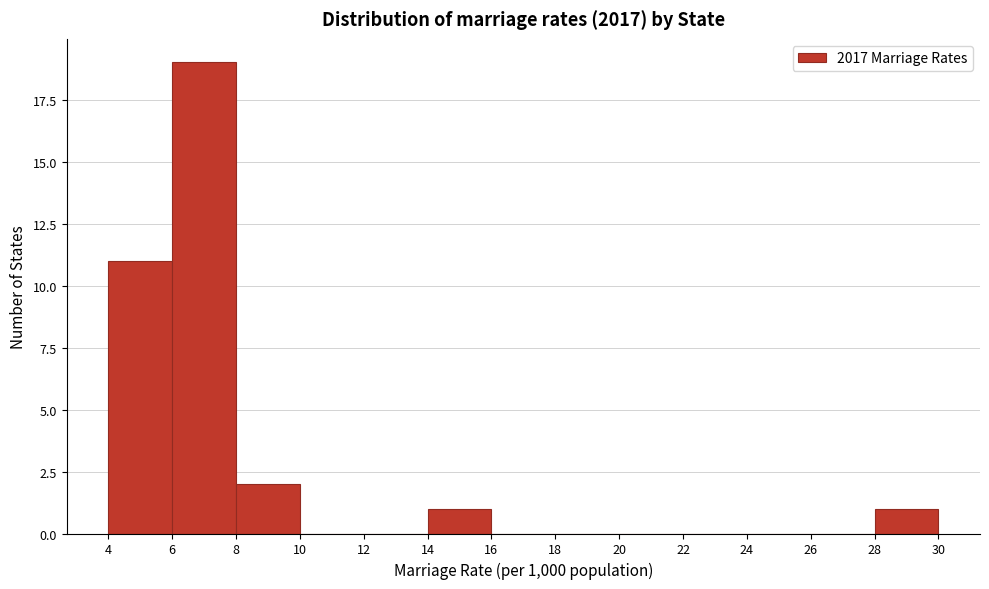

Reading left to right, list every bar in this chart as the range it spans on the x-axis followed by its height. The values are not printed on the chart, so give them approximately, as read against the axis.

4 to 6: 11
6 to 8: 19
8 to 10: 2
10 to 12: 0
12 to 14: 0
14 to 16: 1
16 to 18: 0
18 to 20: 0
20 to 22: 0
22 to 24: 0
24 to 26: 0
26 to 28: 0
28 to 30: 1